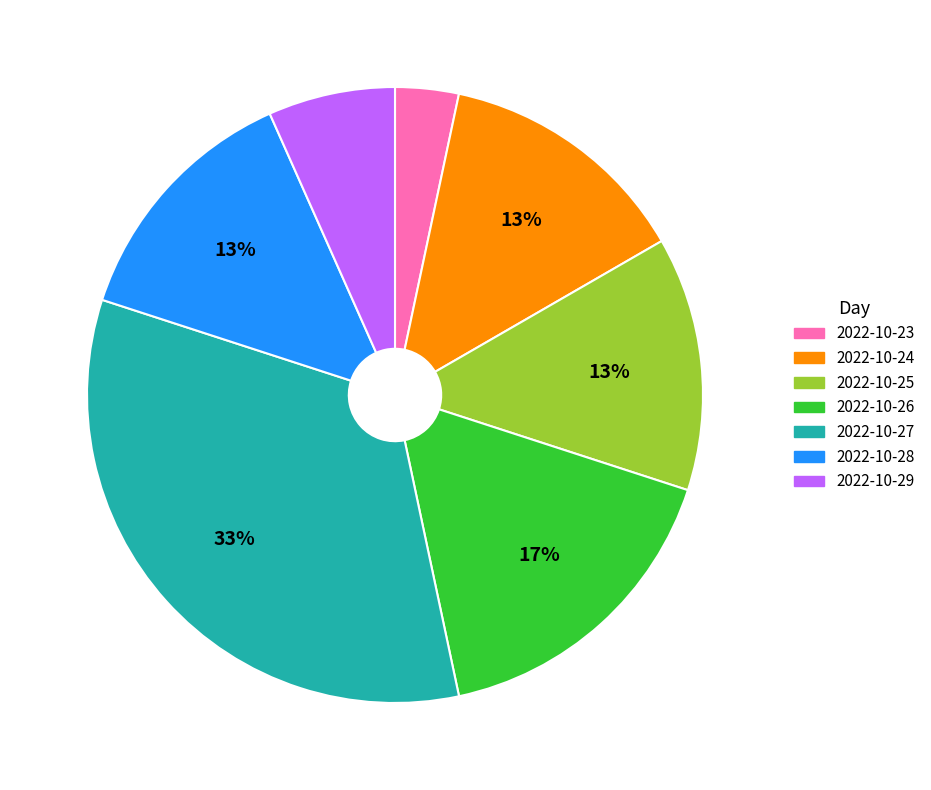

Combined, do 2022-10-28 and 2022-10-23 account for over 50%?

No